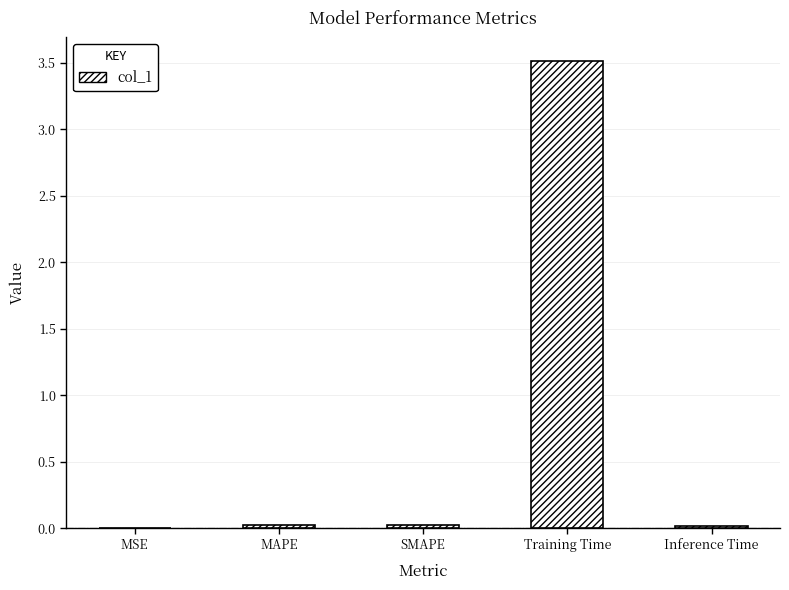

True or false: the data shows 0.0 at MAPE.

True